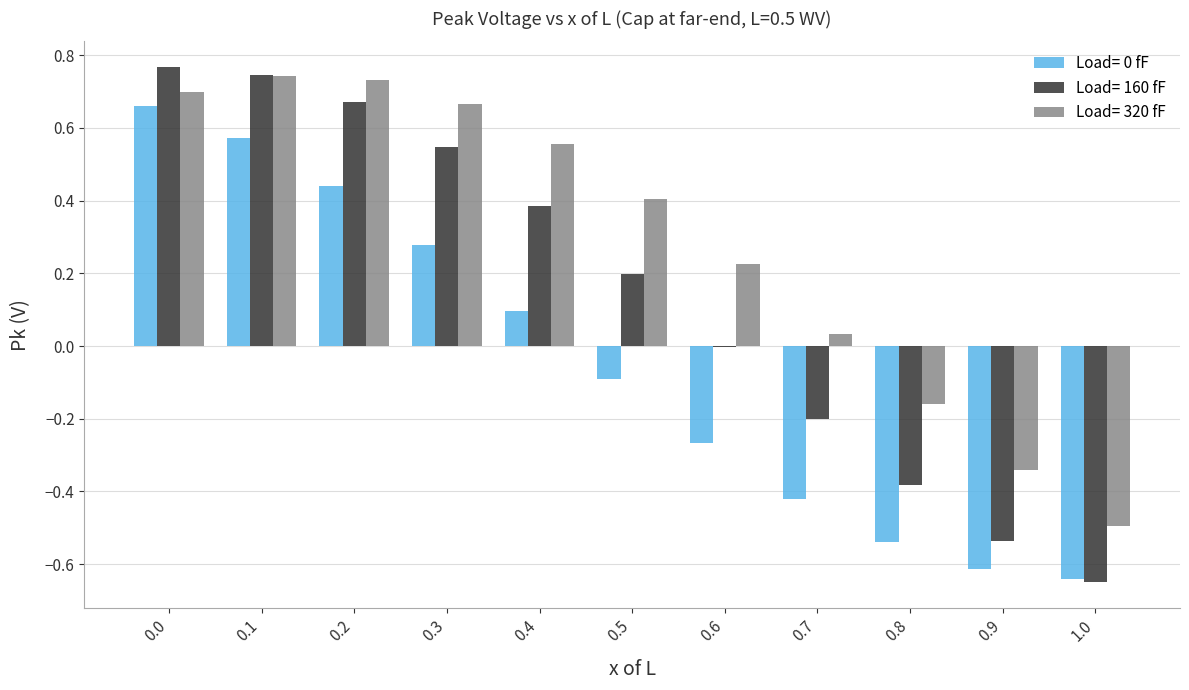

Between 0.0 and 0.9, which series saw the biggest shift?

Load= 160 fF